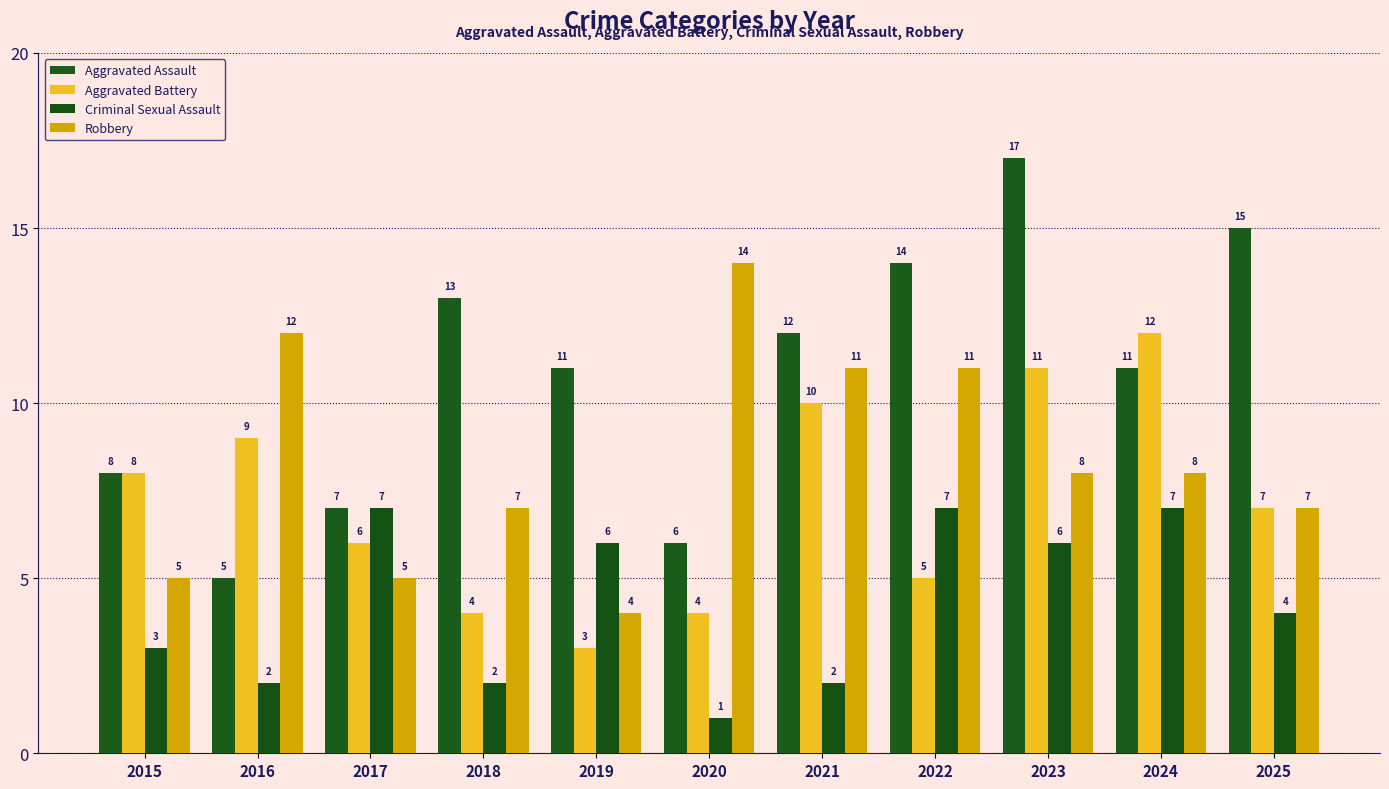

How many categories are shown in the chart?

11